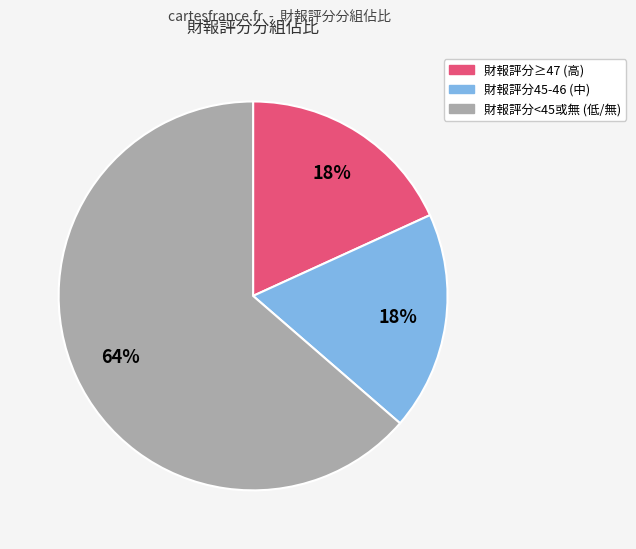

What is the ratio of the value at 財報評分≥47 (高) to the value at 財報評分45-46 (中)?

1.0